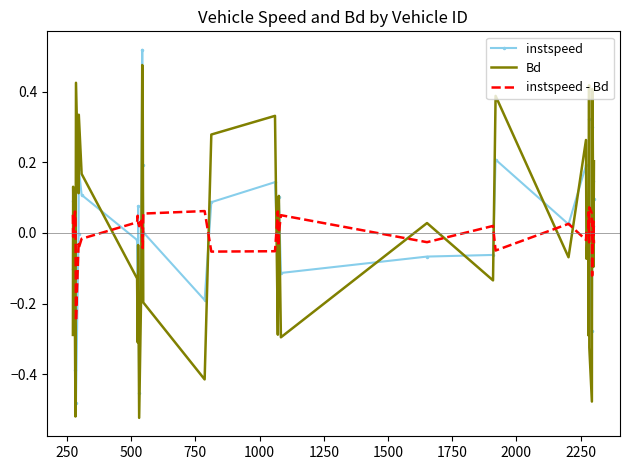

How many distinct data groups are displayed?

3